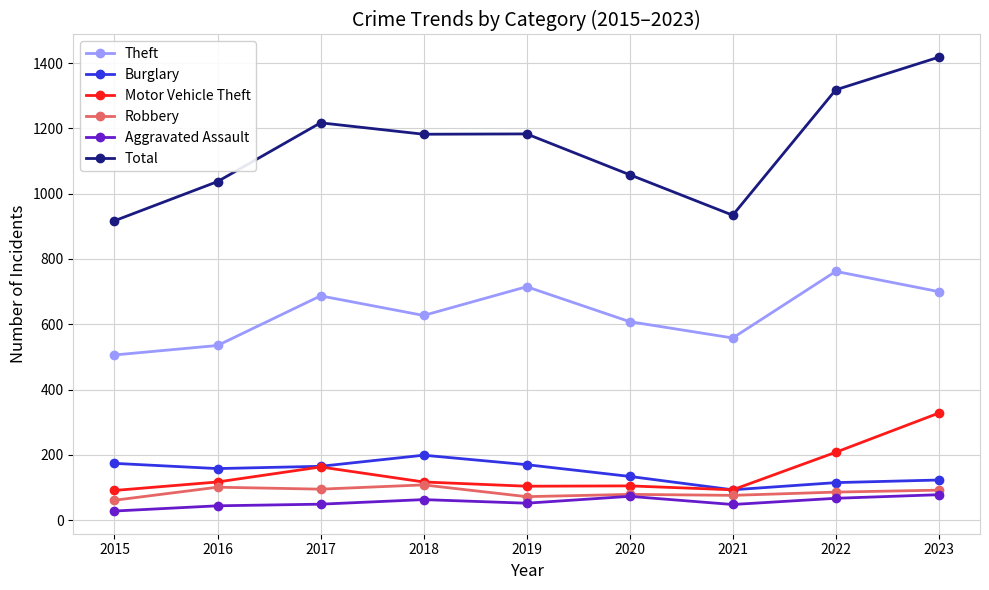

What is the difference between the Robbery values at 2018 and 2020?

29